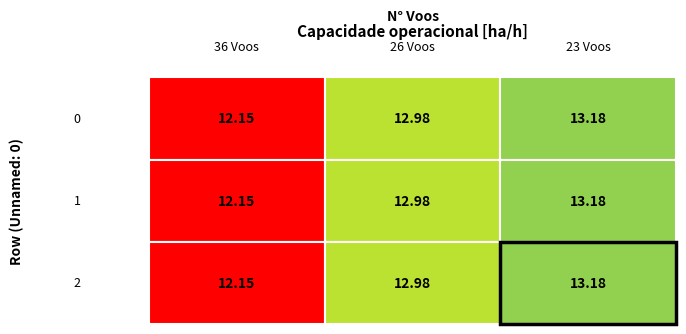

At how many categories does at least one series exceed 12?

3